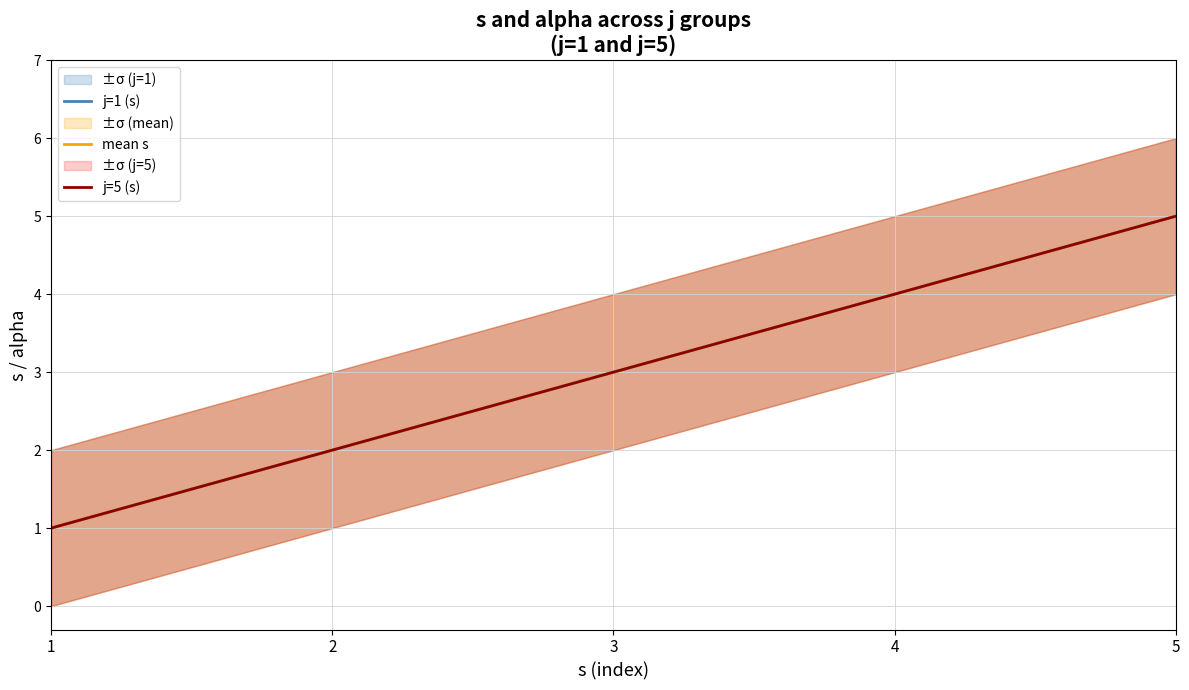

What is the average value of the j=5 (s) series?

3